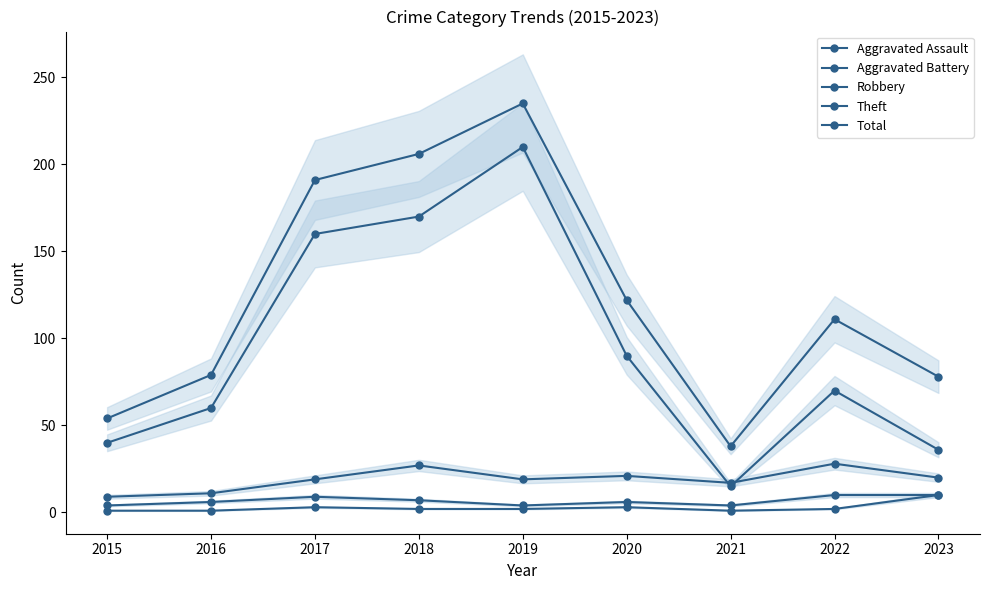

What is the maximum value shown in the chart?

235